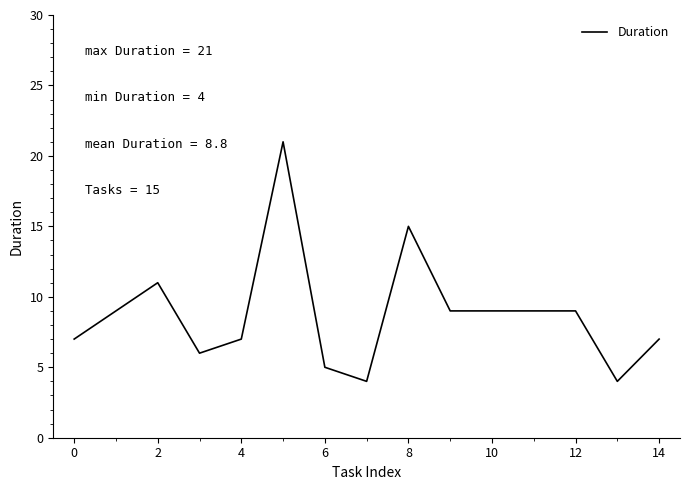

What is the minimum value shown in the chart?

4